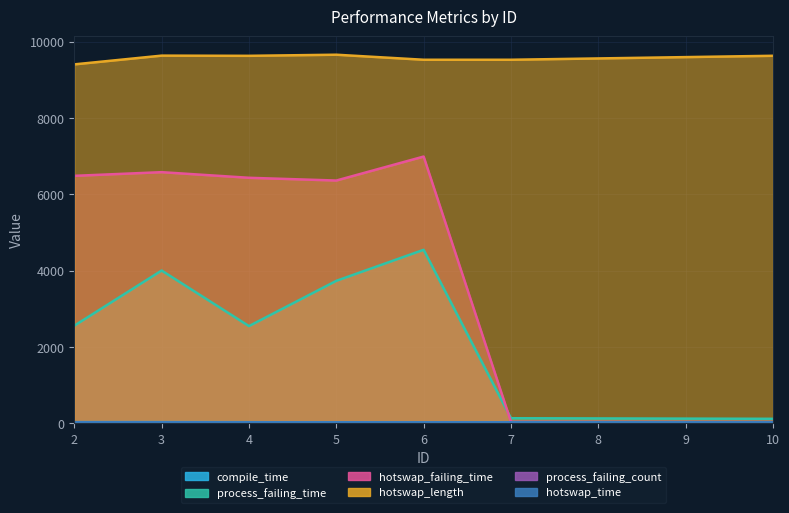

The process_failing_time series shows 4003 at 3. True or false?

True